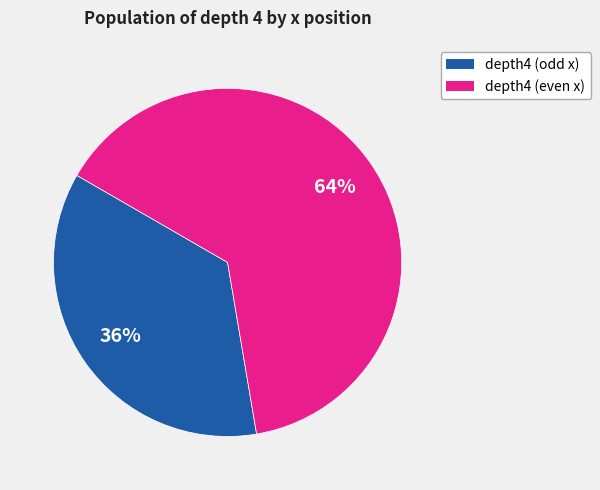

To the nearest percent, what is the average slice percentage?

50%